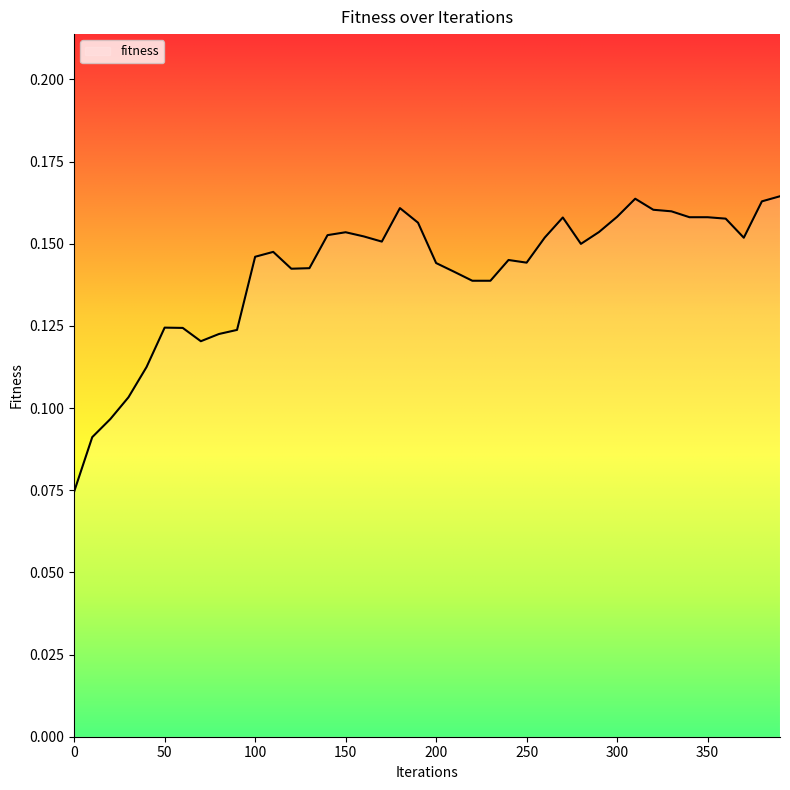

What is the difference between the second highest and minimum values?

0.1